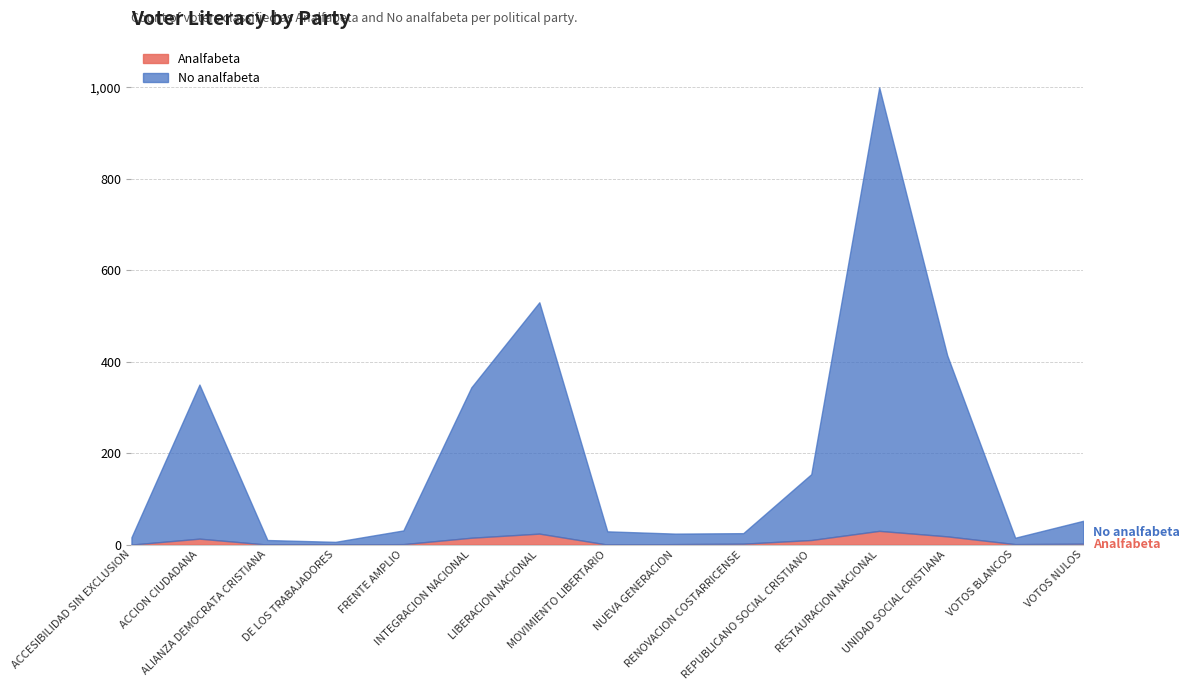

True or false: No analfabeta has more than 1 interior local peaks.

True